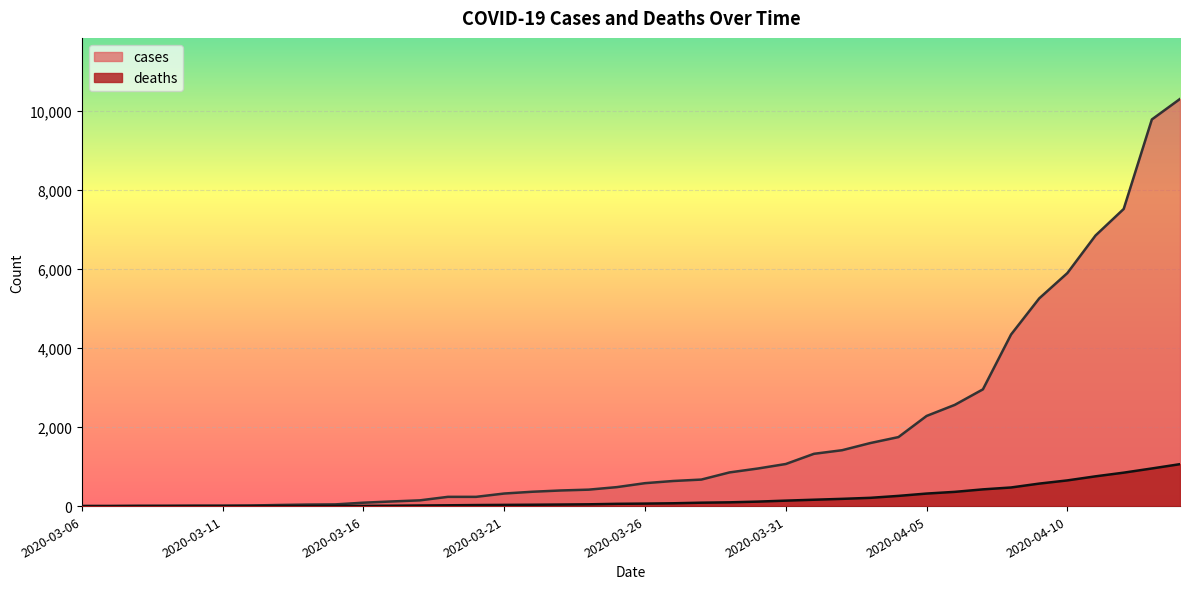

What position from the left is 2020-03-30?

25